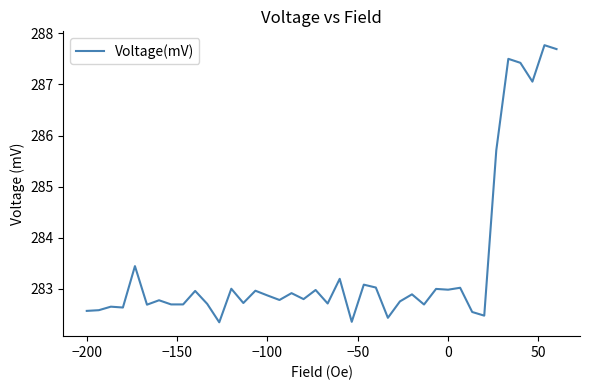

What is the difference between the maximum and minimum values?

5.4